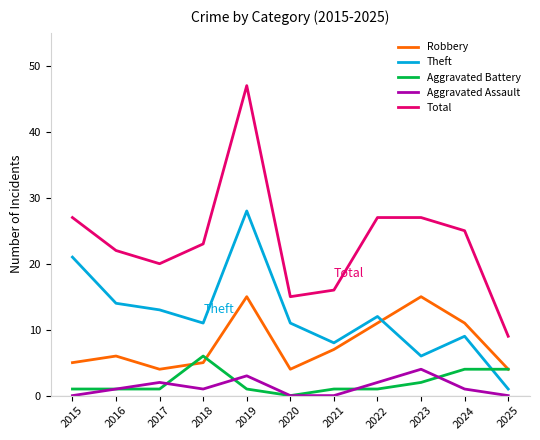

At which label does Theft reach its peak?

2019